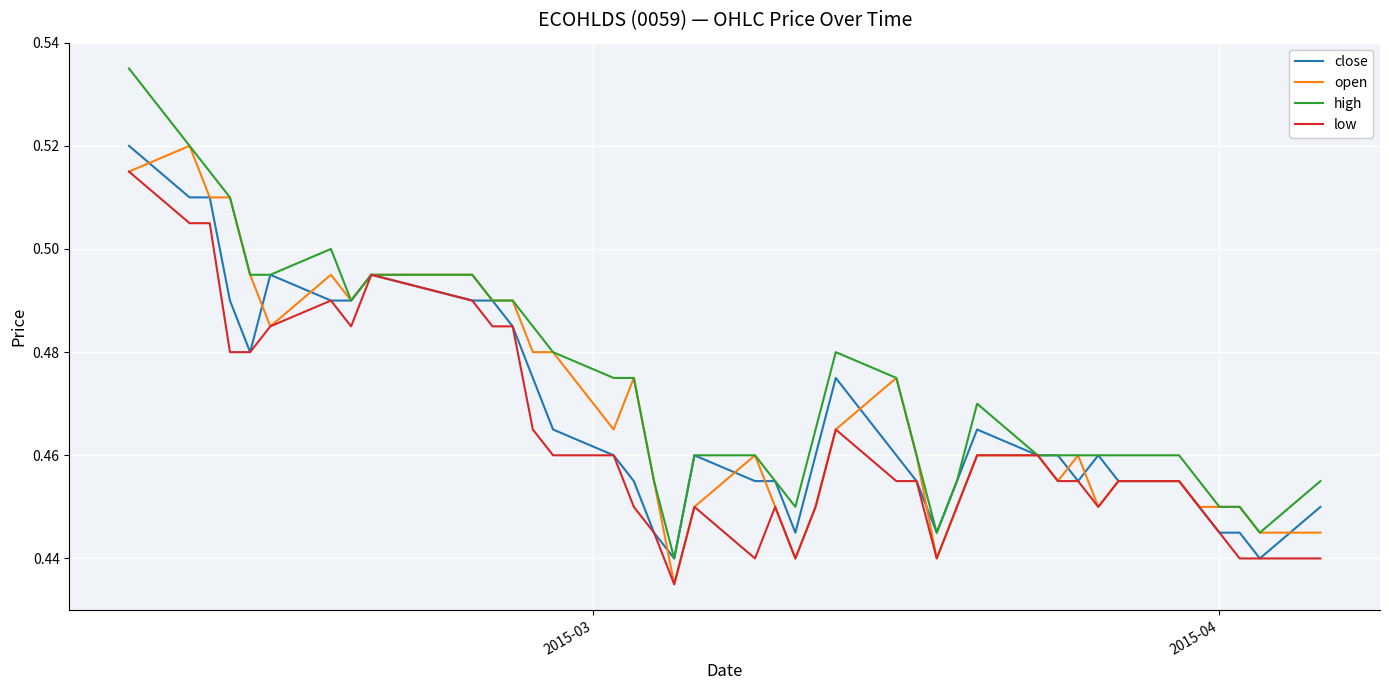

Which series has the largest total across all categories?

high